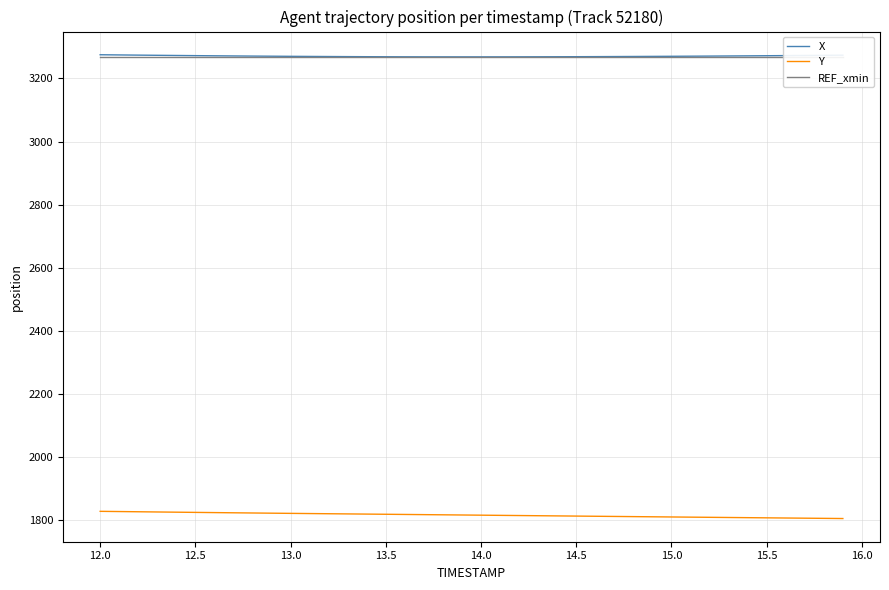

What is the minimum value for X?

3268.4